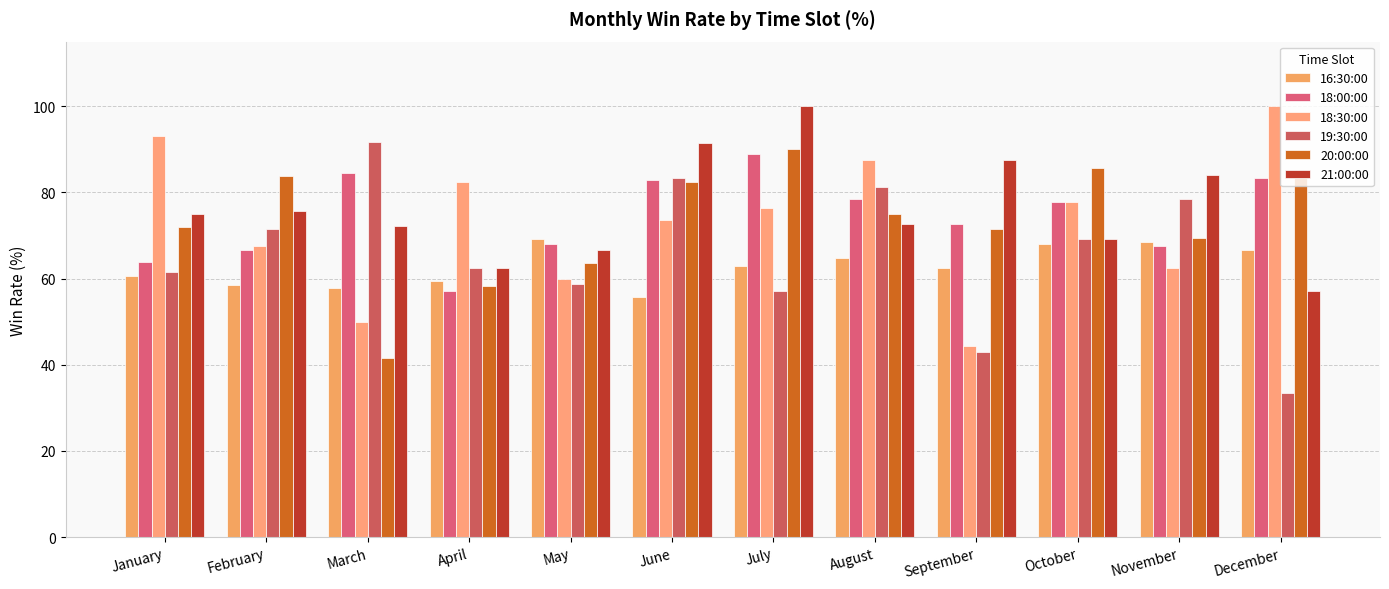

List the labels in order of 20:00:00 value, smallest first.

March, April, May, November, September, January, August, June, December, February, October, July